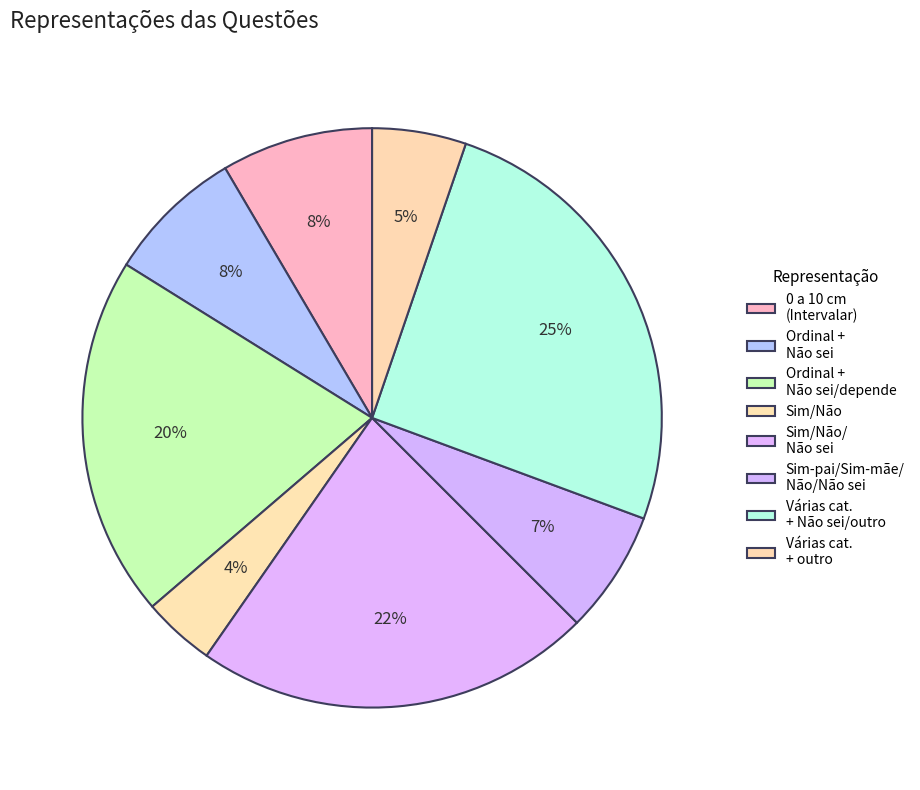

Count the number of slices in the pie.

8